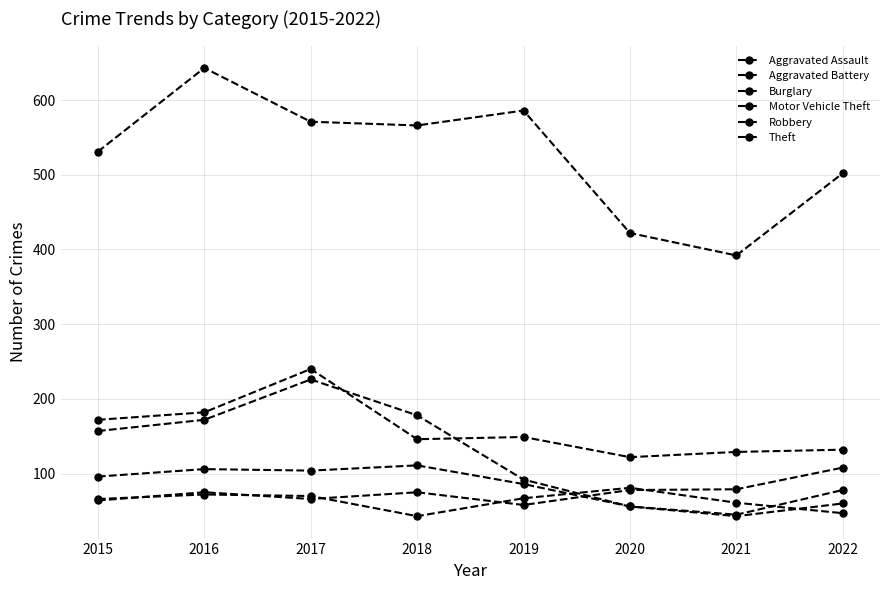

Count the number of categories in the chart.

8